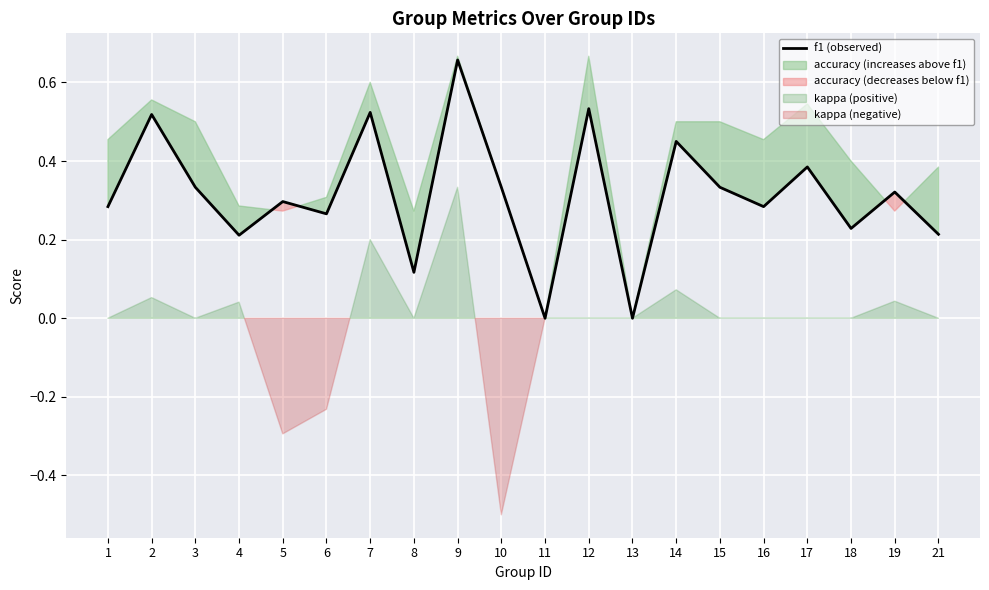

List the labels in order of value, smallest first.

11, 13, 8, 4, 21, 18, 6, 1, 16, 5, 19, 3, 10, 15, 17, 14, 2, 7, 12, 9